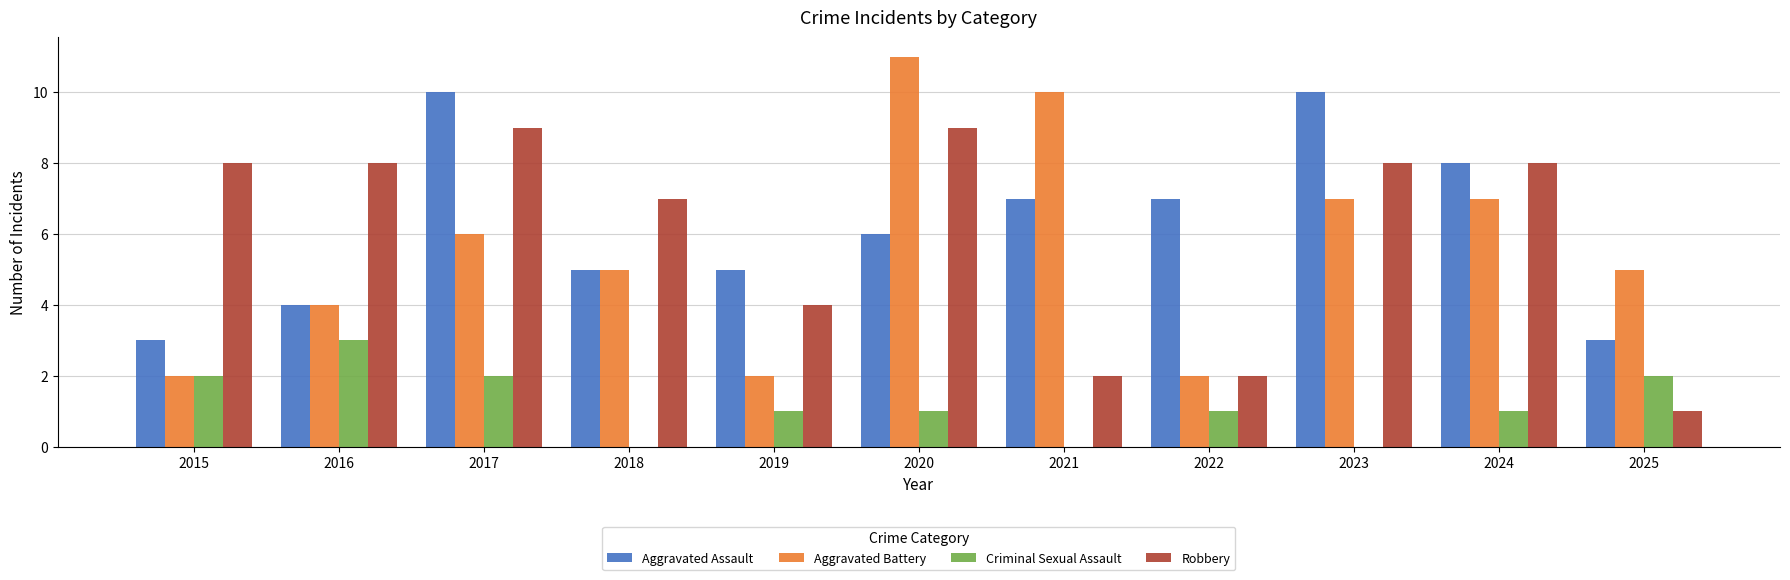

The Aggravated Battery series shows 4 at 2023. True or false?

False